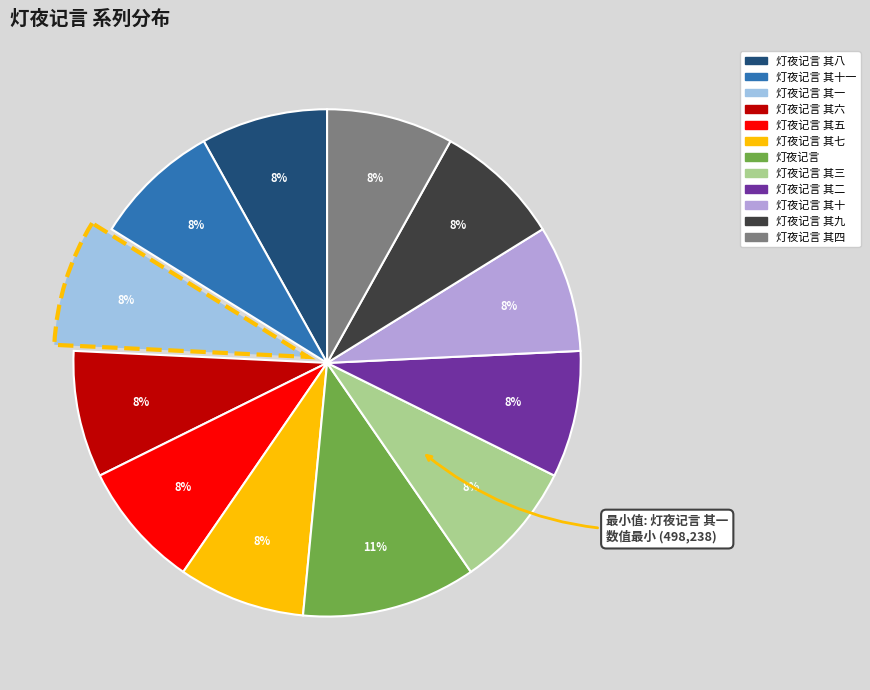

Count the number of slices in the pie.

12